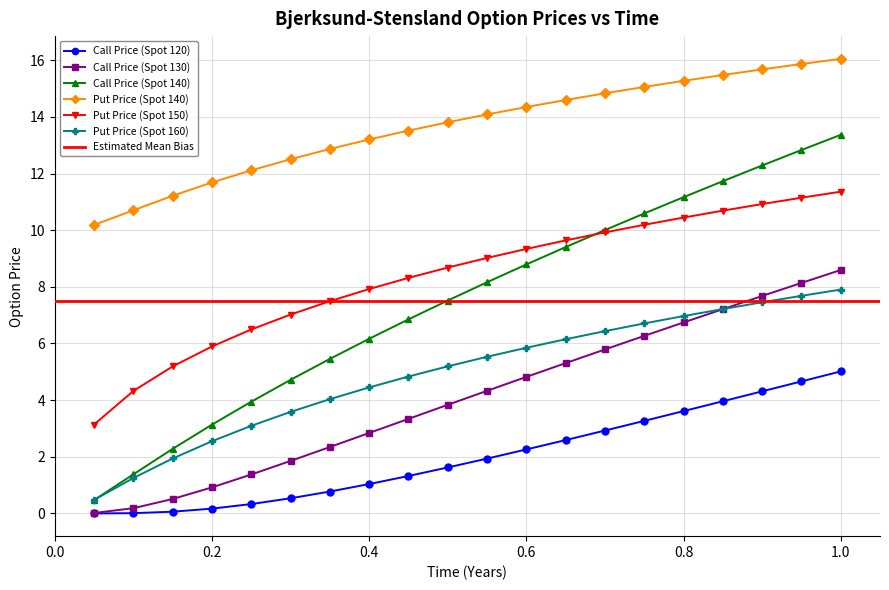

Which category has the highest value in the Call Price (Spot 130) series?

1.0